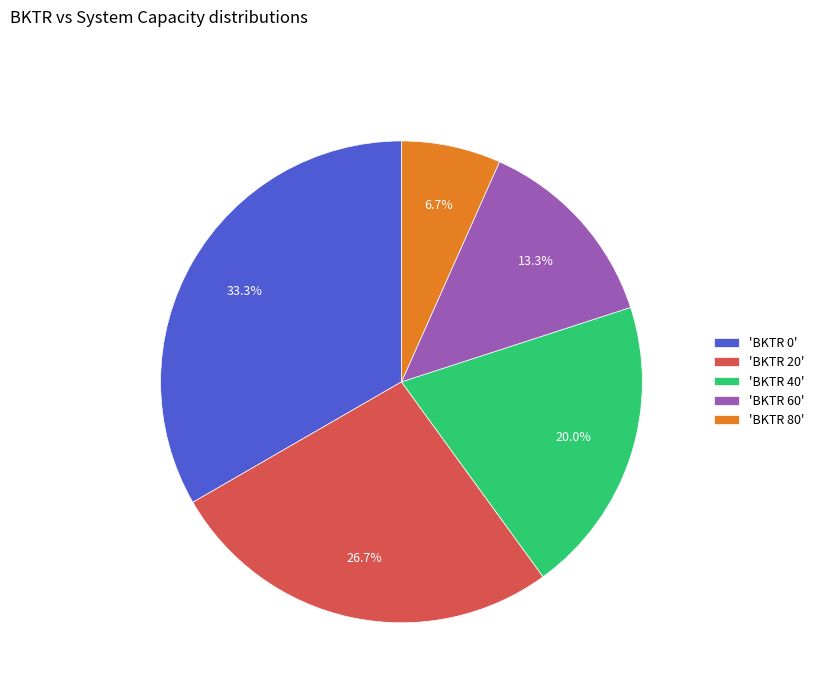

Combined, do 'BKTR 0' and 'BKTR 60' account for over 50%?

No